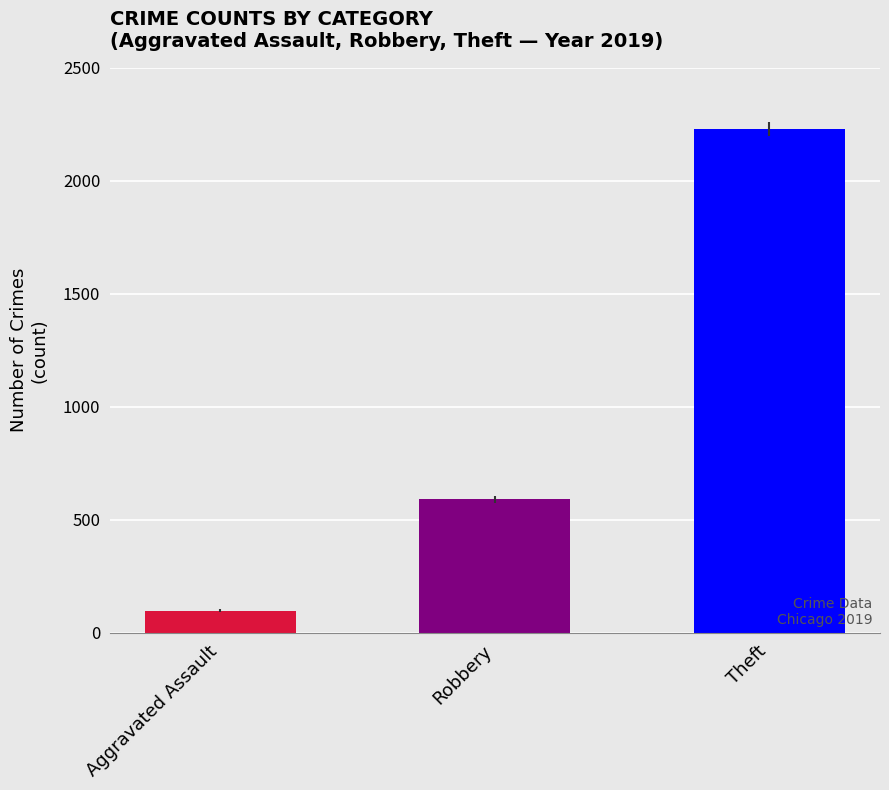

True or false: 2019 has a value of 128 at Aggravated Assault.

False